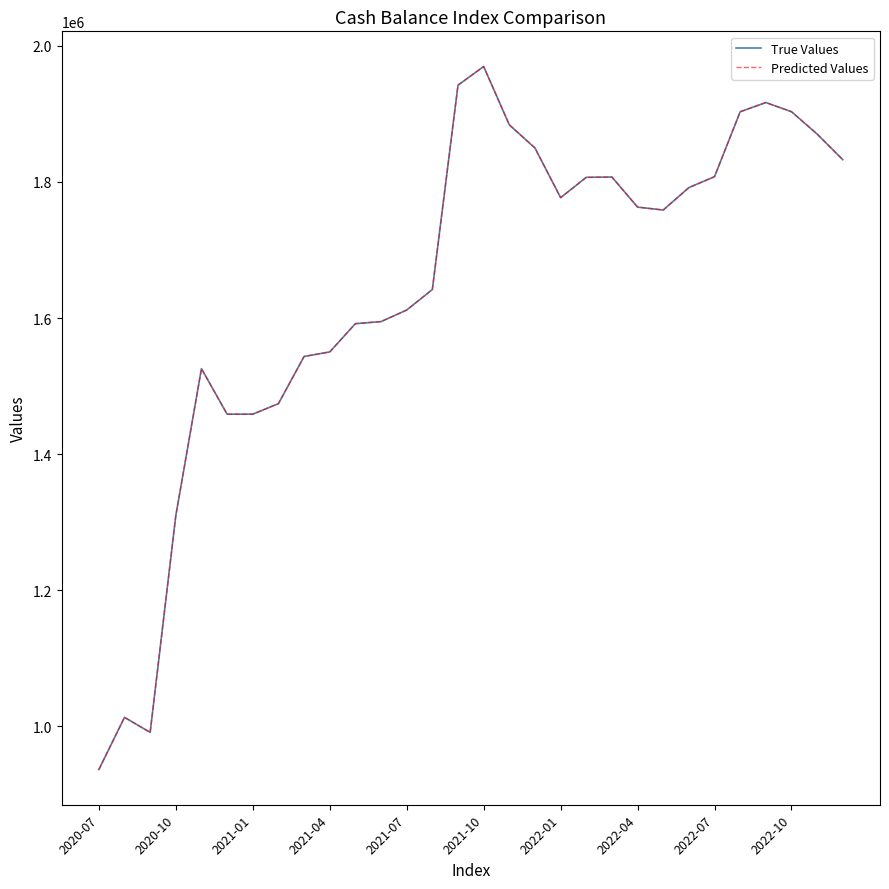

True or false: True Values and Predicted Values intersect in this chart.

False